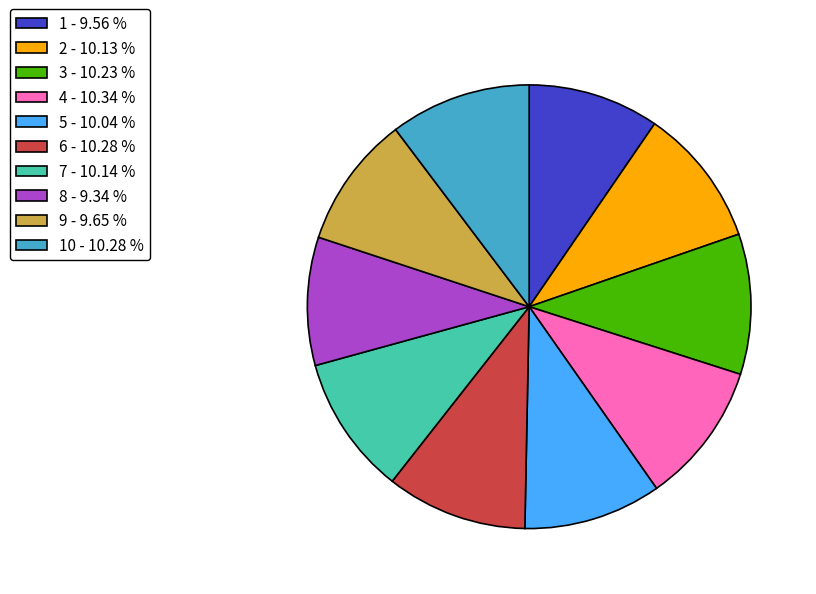

Does 5 - 10.04 % represent more than half of the total?

No